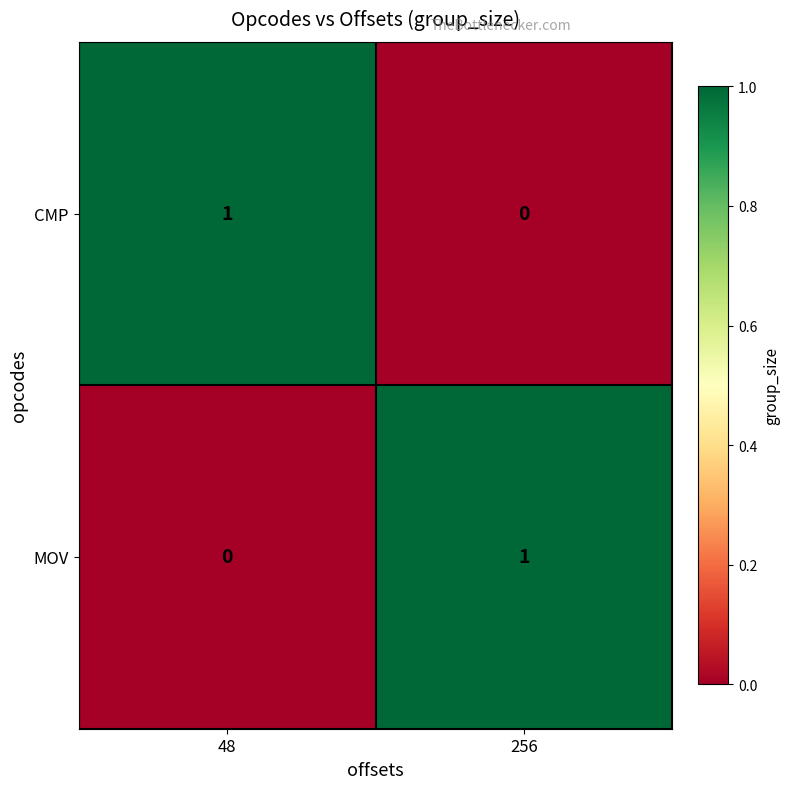

Which category has the lowest value in the MOV series?

48